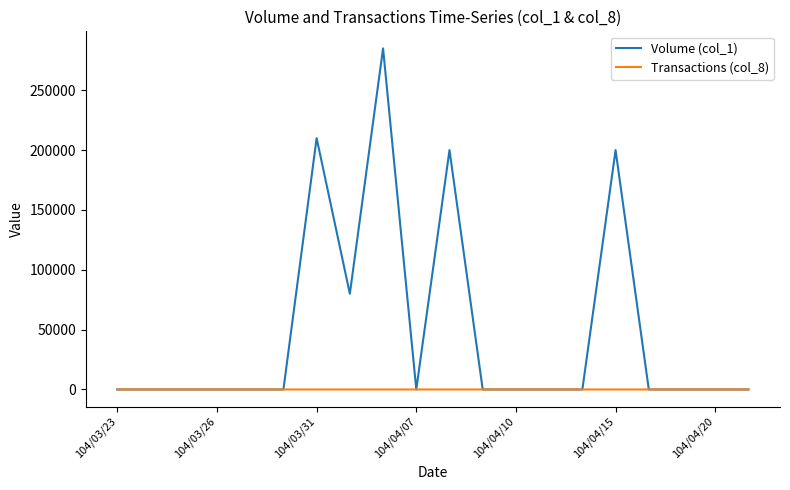

What is the maximum value shown in the chart?

285000